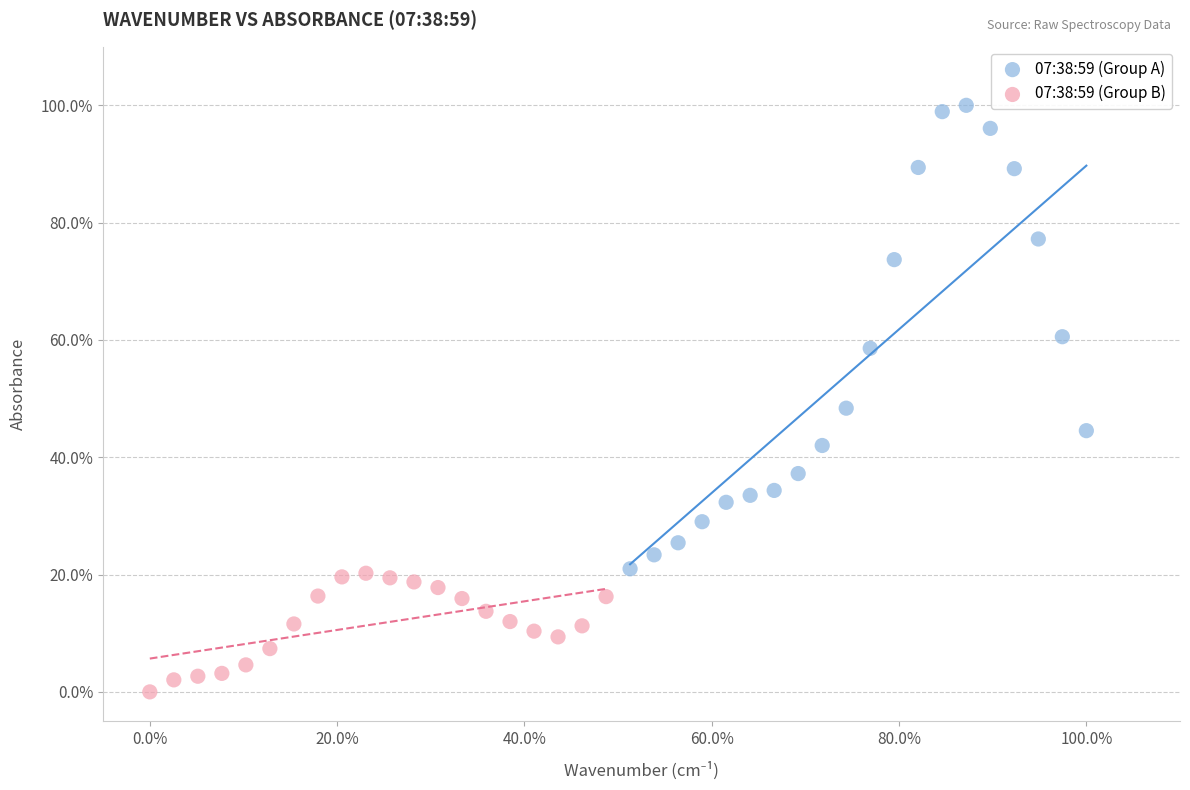

Which series has the widest spread of Y values?

07:38:59 (Group A)